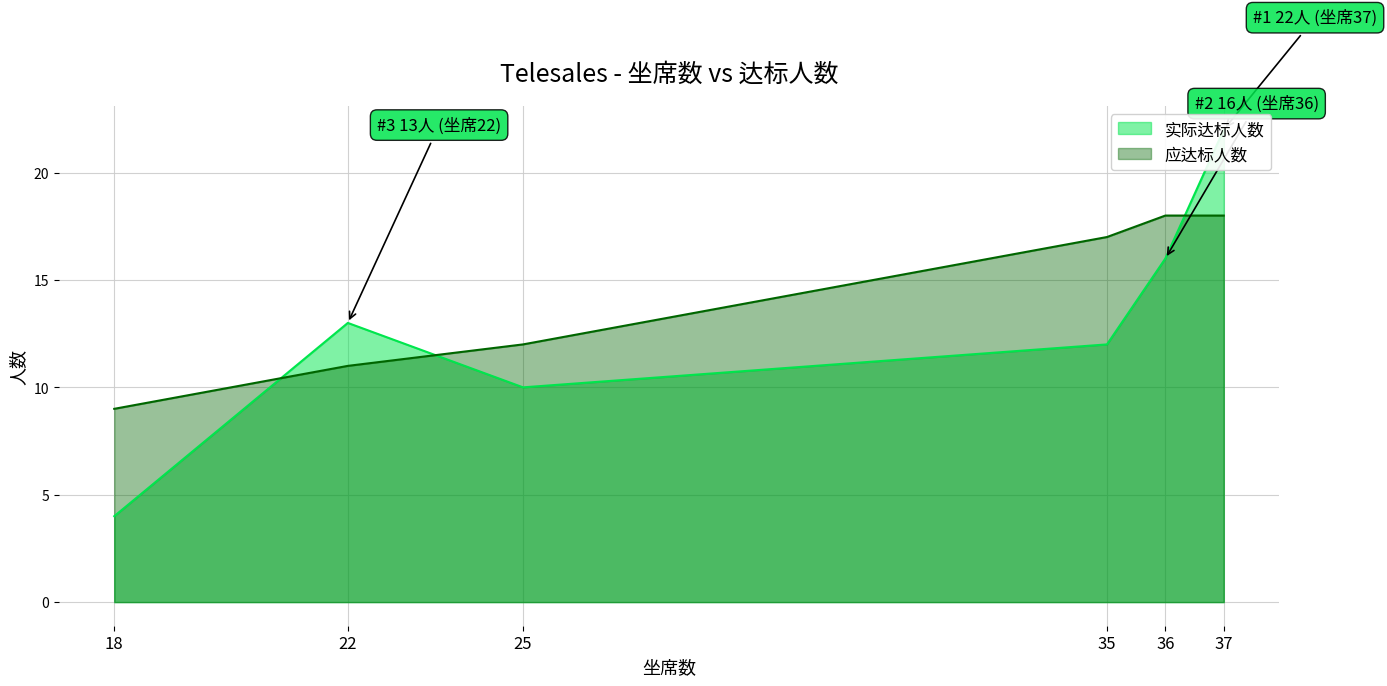

How many interior local valleys does the 实际达标人数 series have?

1